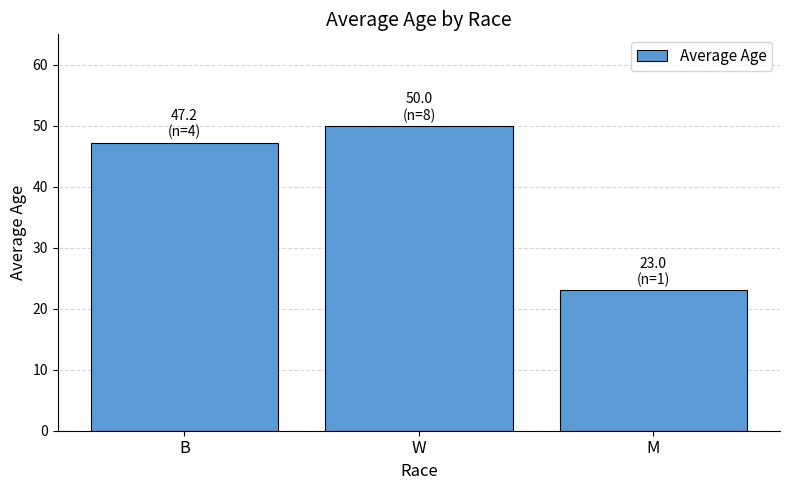

What is the average value?

40.1